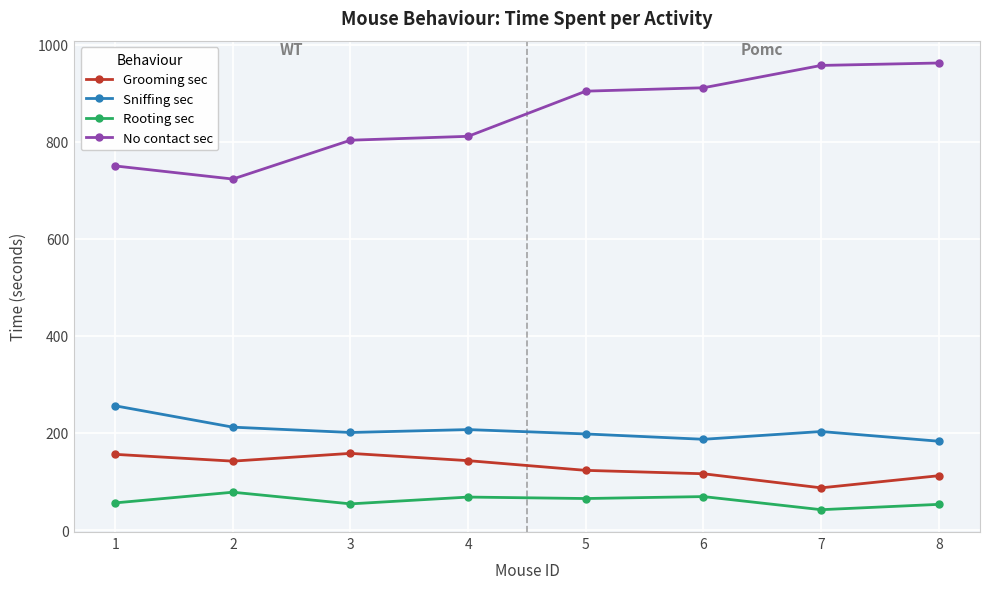

List the series in order of their peak value, highest first.

No contact sec, Sniffing sec, Grooming sec, Rooting sec